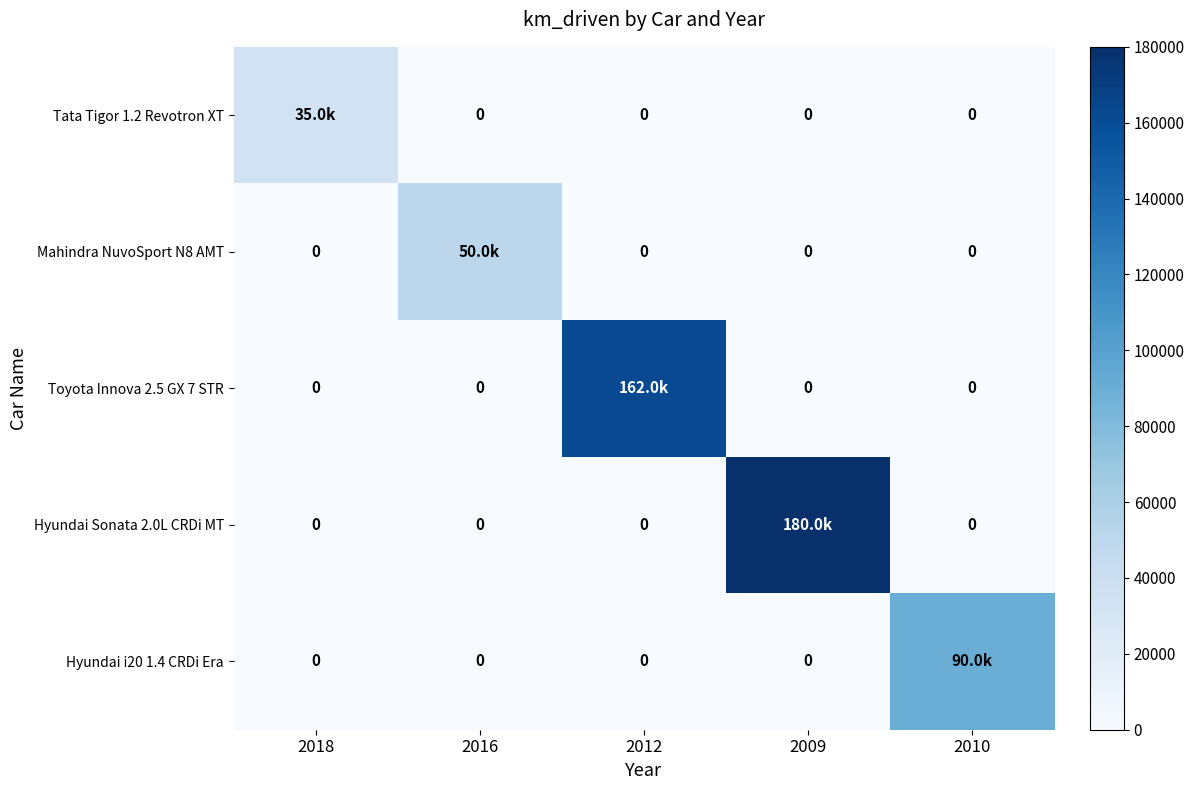

At which category is the sum across all series the highest?

2009